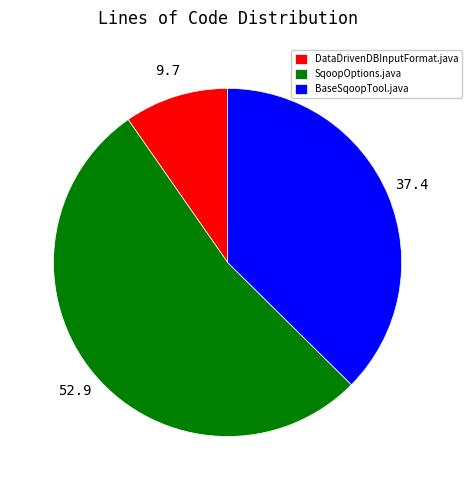

Do BaseSqoopTool.java and DataDrivenDBInputFormat.java together represent more than half of the pie?

No